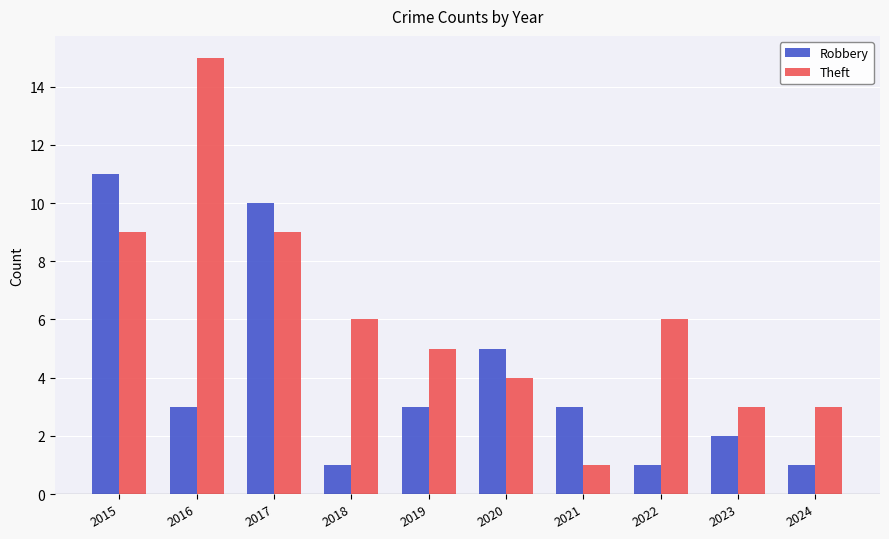

What are all the series names shown in the legend?

Robbery, Theft